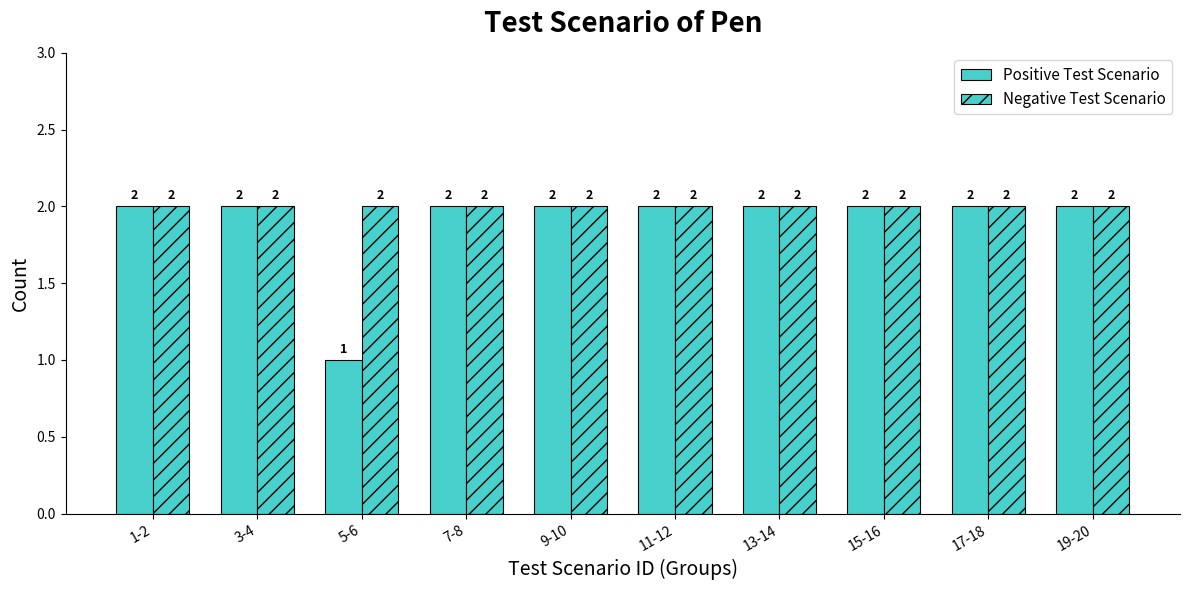

What position from the right is 9-10?

6